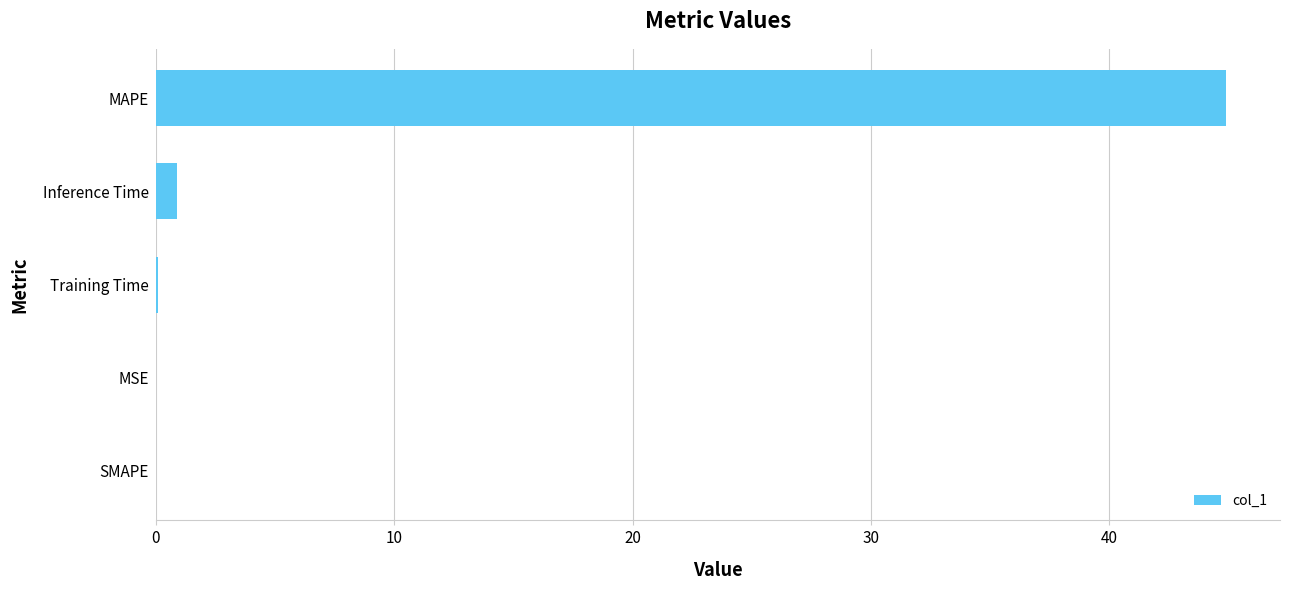

True or false: the data shows 76.7 at MAPE.

False